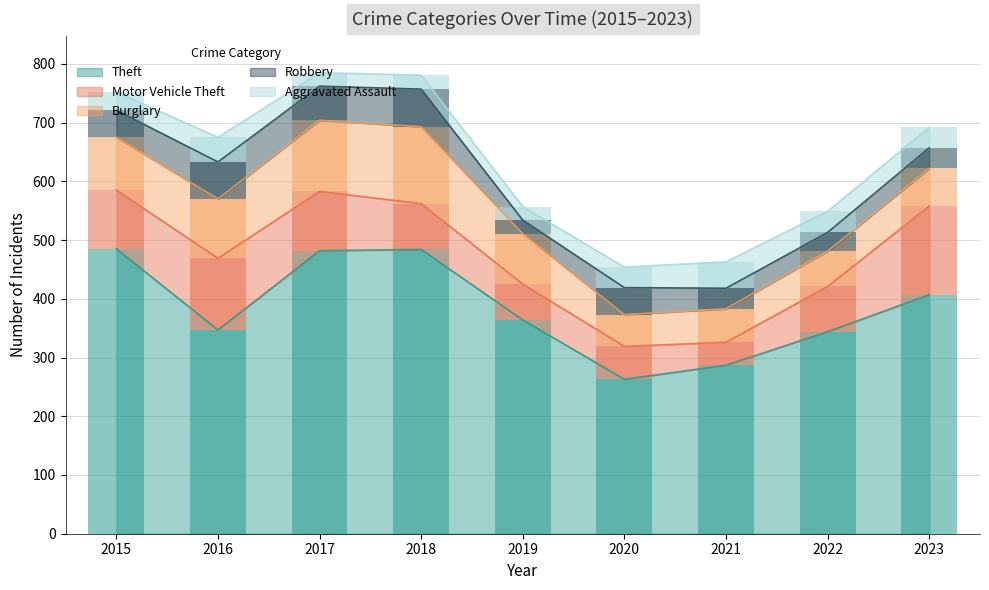

Read the Motor Vehicle Theft value at 2015, to the nearest 50.

100